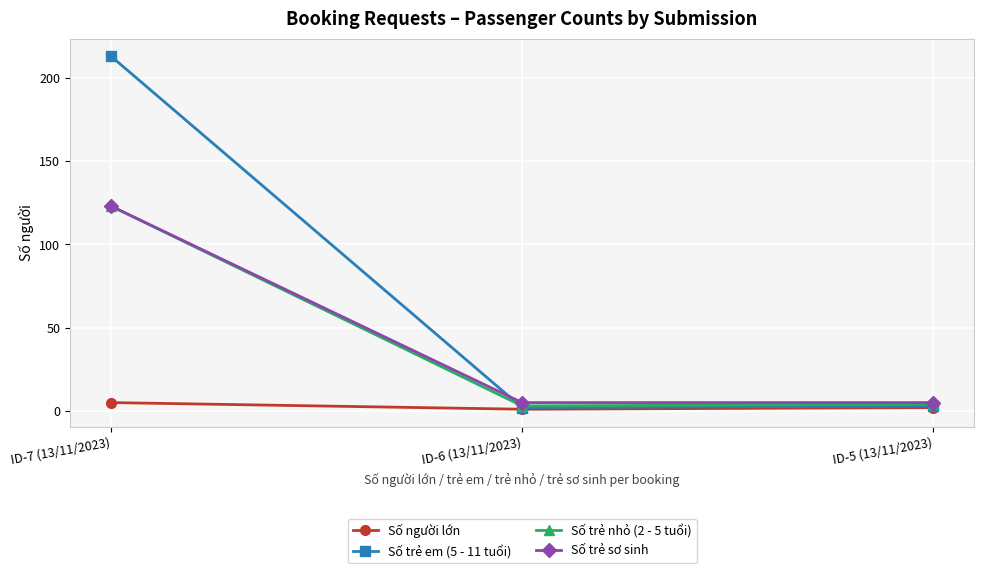

What is the total value across all series at ID-6 (13/11/2023)?

11